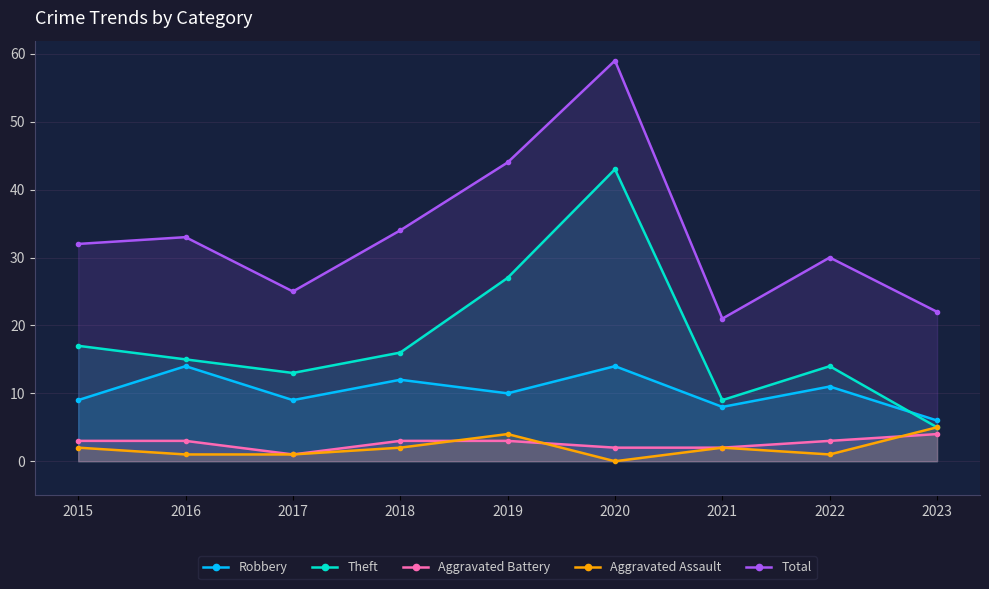

Between which two adjacent categories do Theft and Robbery first intersect?

2022 and 2023